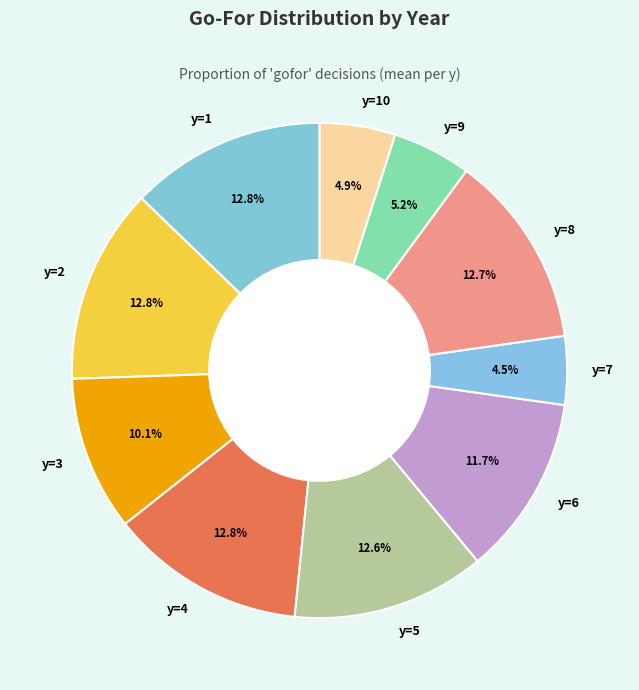

To the nearest percent, what is the difference between the y=4 and y=3 slice percentages?

3%